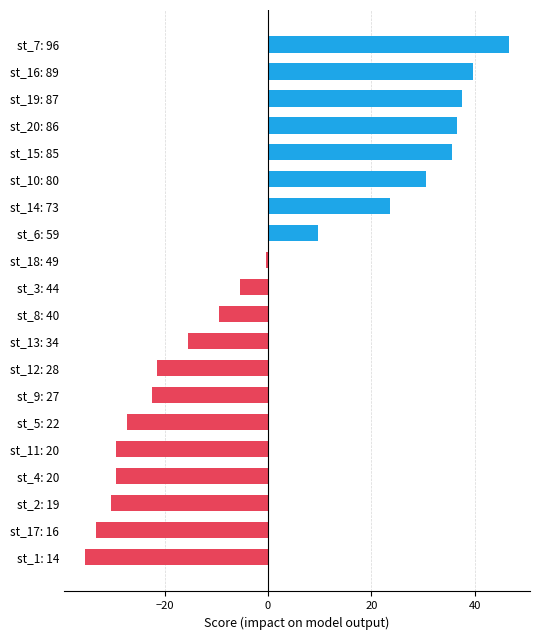

Which category has the lowest value across all series?

st_1: 14